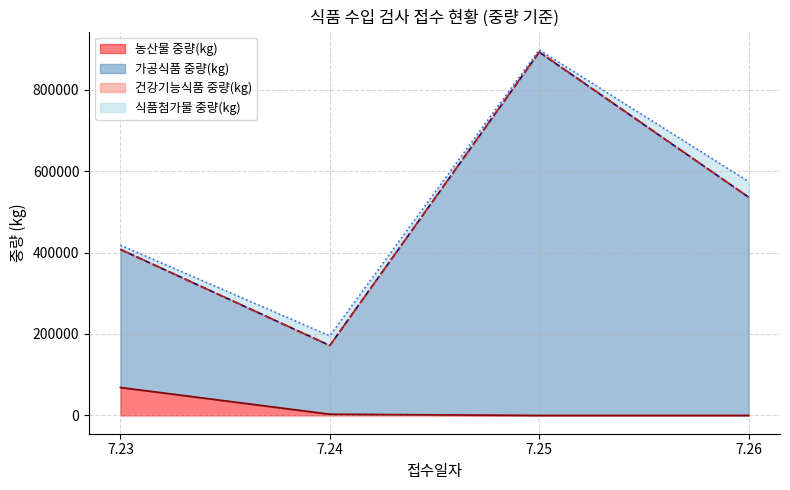

At how many categories does at least one series exceed 331367?

3